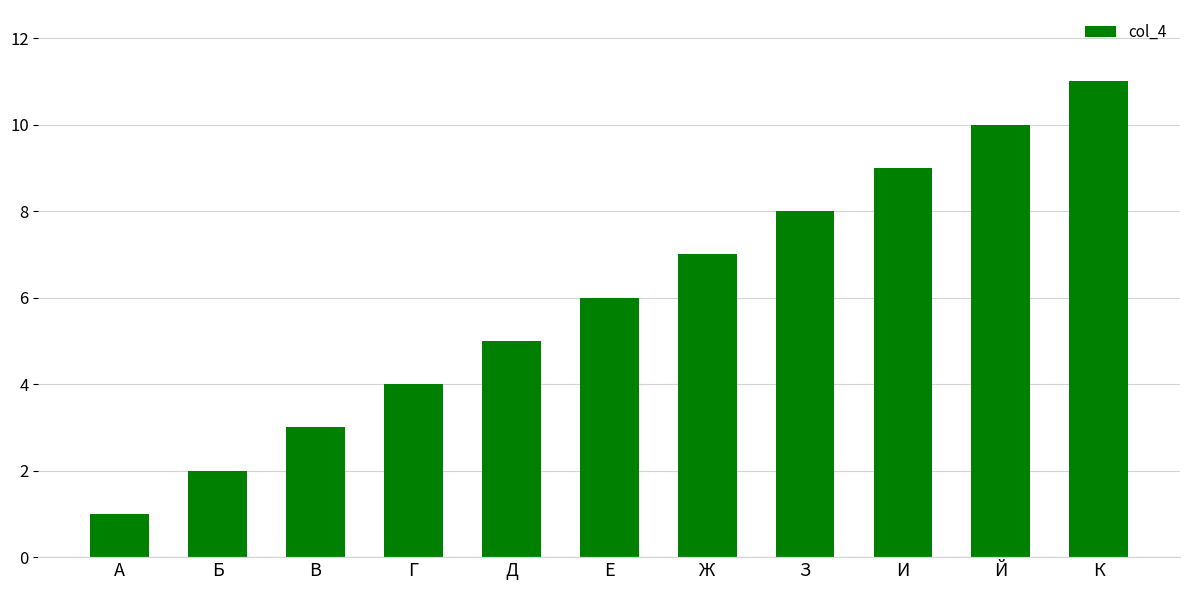

Reading left to right, list all the values displayed in this chart.

А=1	Б=2	В=3	Г=4	Д=5	Е=6	Ж=7	З=8	И=9	Й=10	К=11